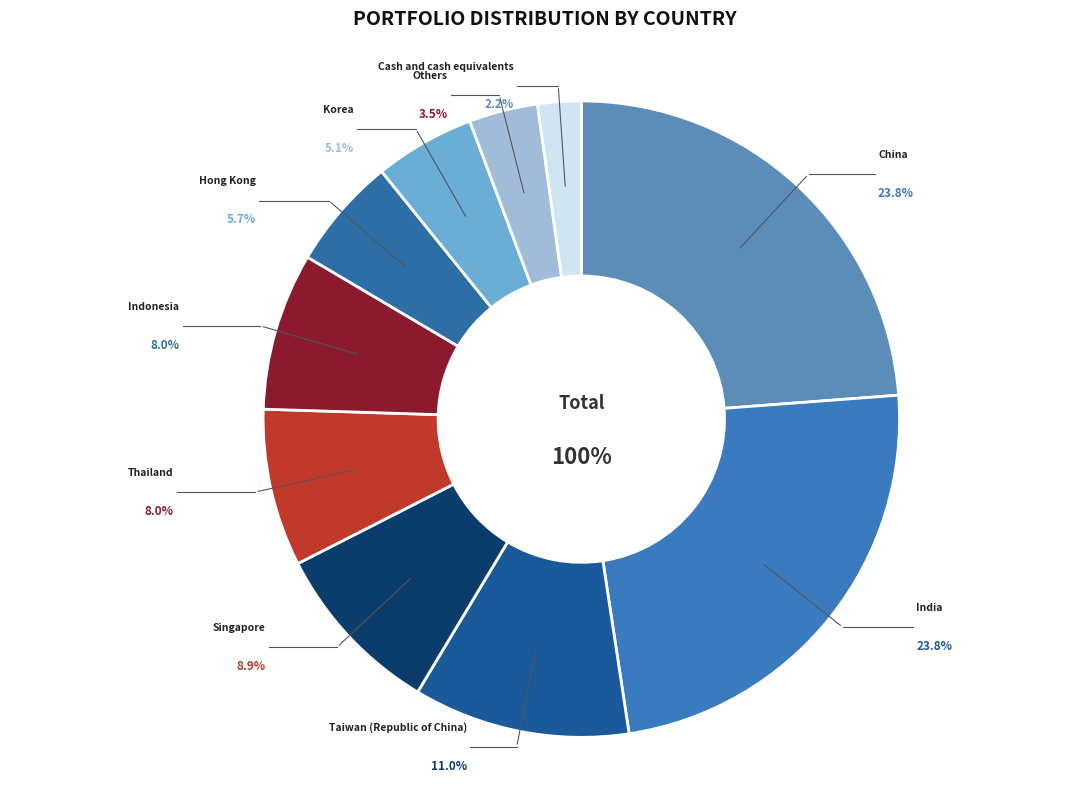

How many segments does this pie chart have?

10